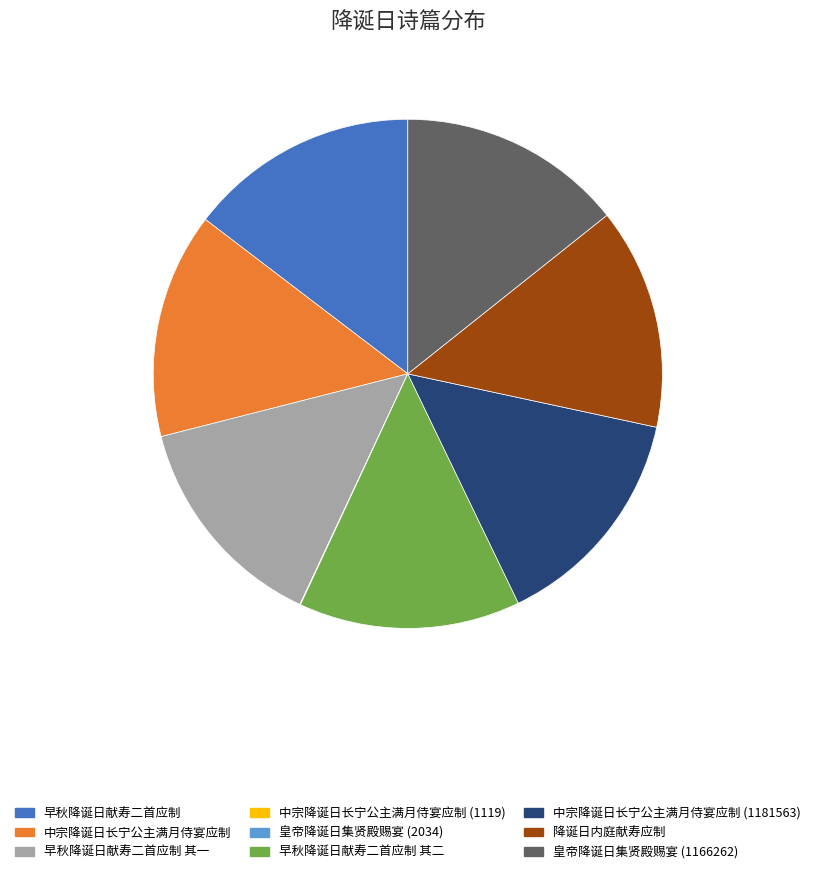

Does 早秋降诞日献寿二首应制 其二 represent more than half of the total?

No